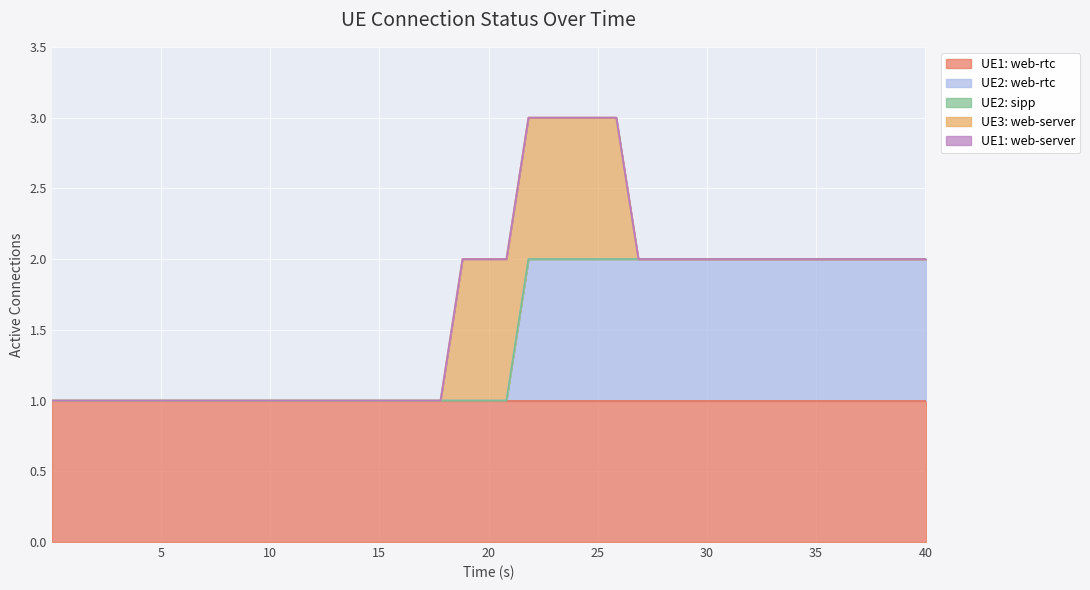

True or false: UE2: web-rtc and UE1: web-rtc cross at least once.

False